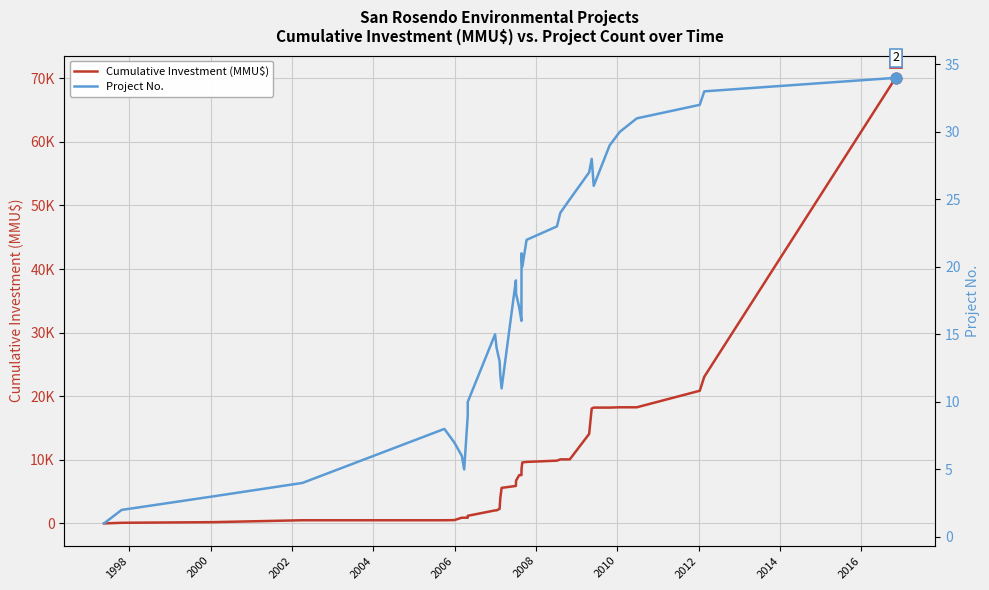

Which series reaches the maximum Y coordinate?

Cumulative Investment (MMU$)